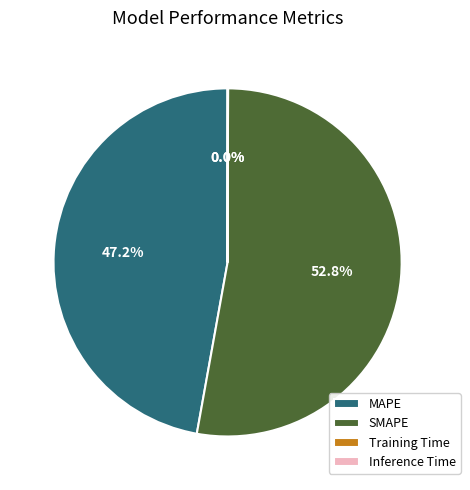

Which category has the biggest portion of the pie?

SMAPE